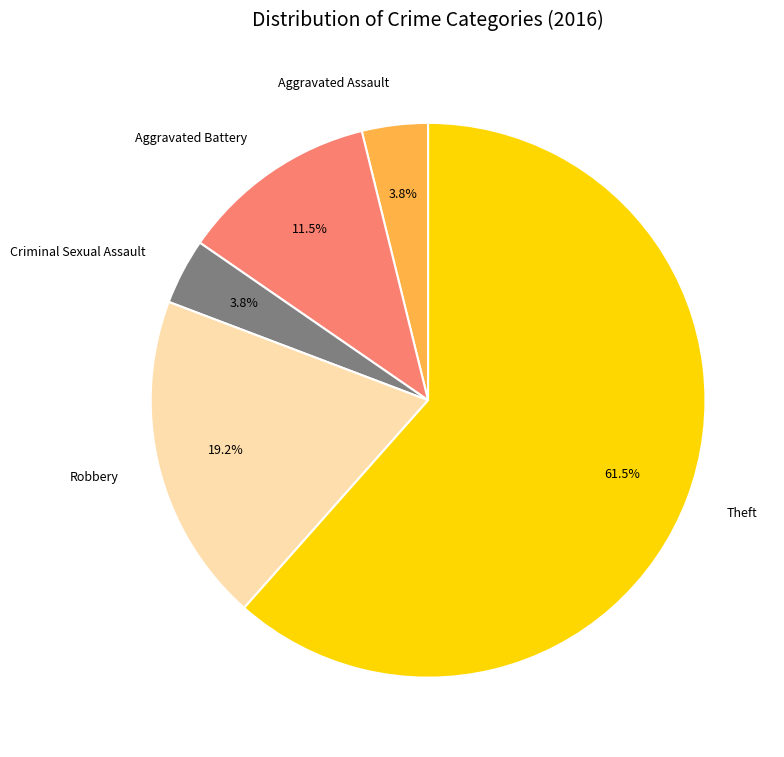

What is the largest slice in the pie chart?

Theft